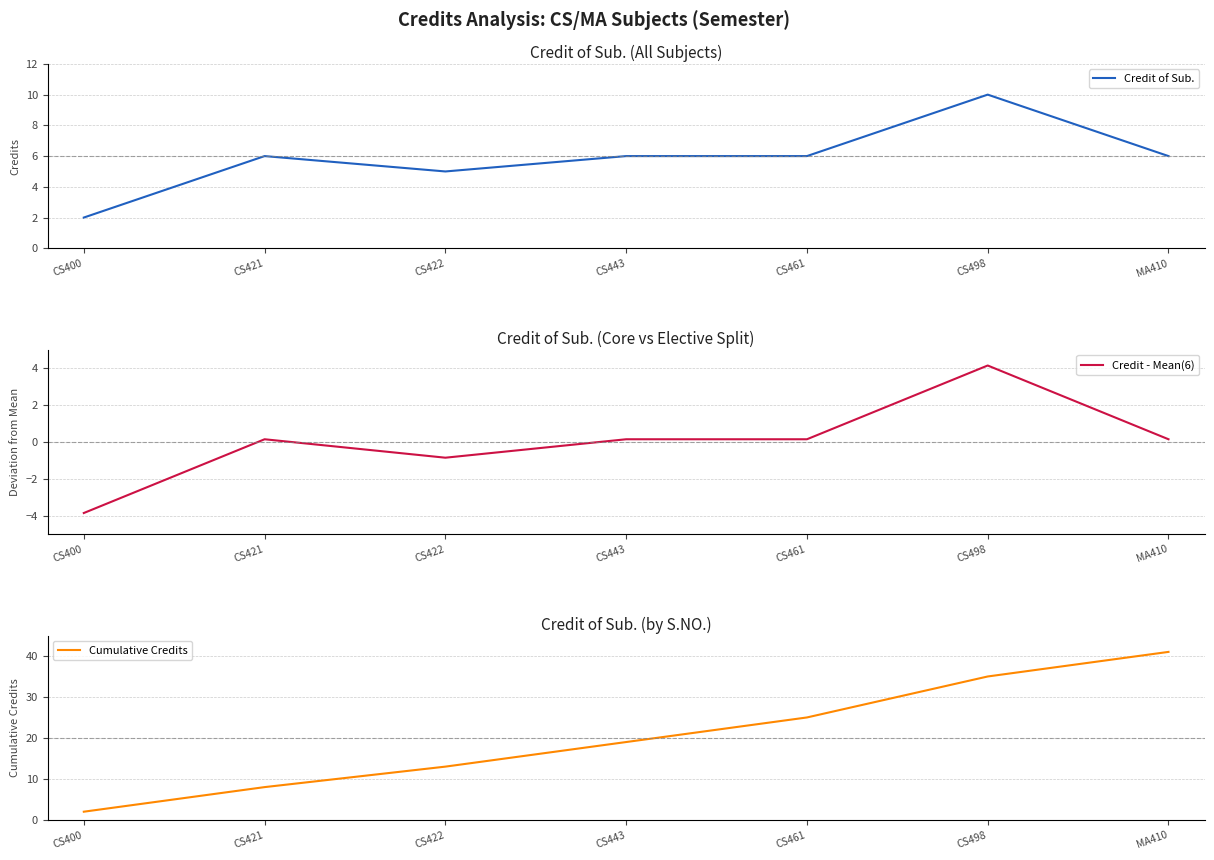

What is the spread (max minus min) of values at CS421?

7.9